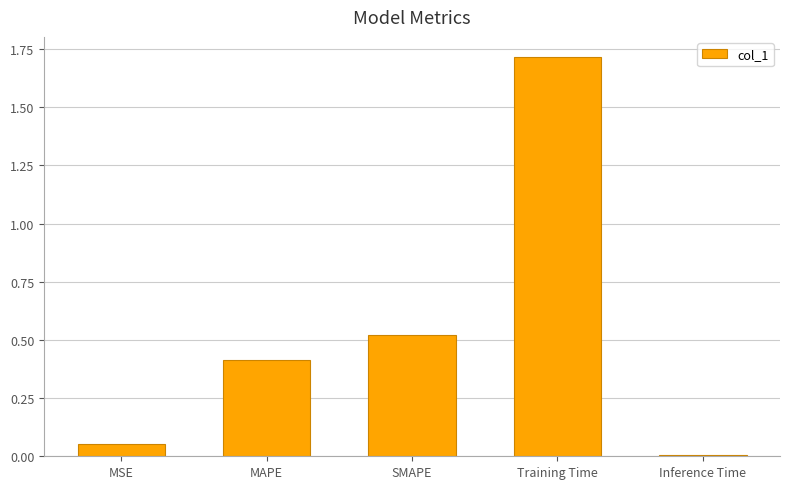

Does the chart contain stacked bars?

No